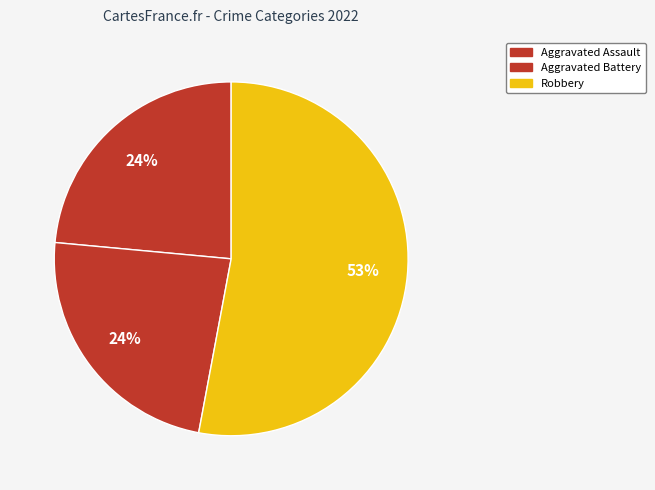

The Robbery slice represents 47% of the pie. True or false?

False